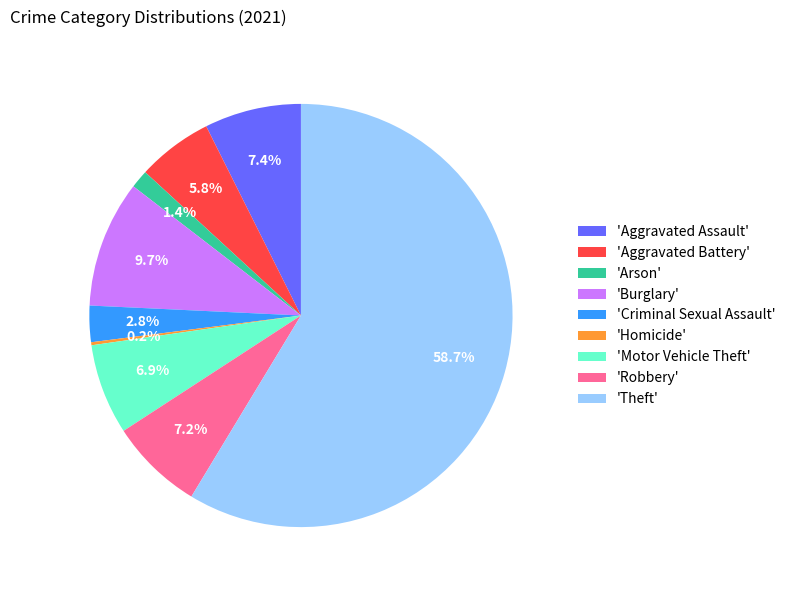

Is there a majority slice in this chart?

Yes